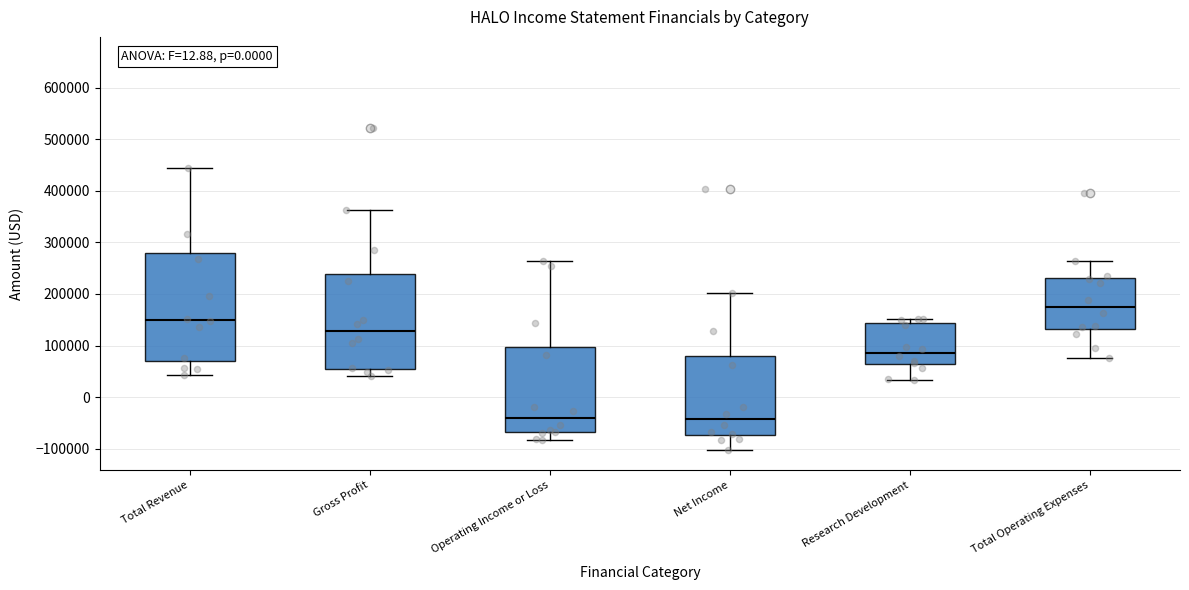

Reading left to right, read every box against the y-axis: the position of its median line, the range the box covers, and the ends of its whiskers. The values are not printed on the chart, so give them approximately, as read against the axis.

Total Revenue: median 150000, box 70000 to 280000, whiskers 40000 to 440000
Gross Profit: median 130000, box 60000 to 240000, whiskers 40000 to 360000
Operating Income or Loss: median -40000, box -70000 to 100000, whiskers -80000 to 260000
Net Income: median -40000, box -70000 to 80000, whiskers -100000 to 200000
Research Development: median 90000, box 60000 to 140000, whiskers 30000 to 150000
Total Operating Expenses: median 180000, box 130000 to 230000, whiskers 80000 to 260000